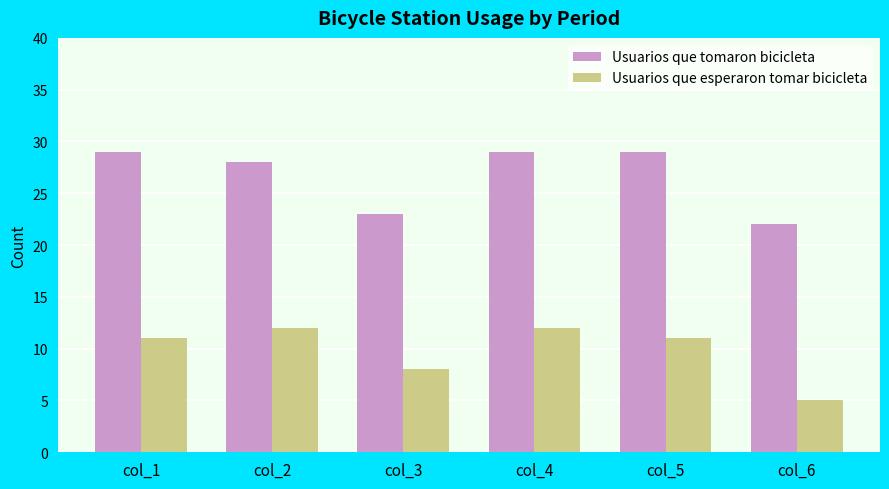

Reading right to left, what are all the values shown in this chart?

Usuarios que tomaron bicicleta: 22	29	29	23	28	29
Usuarios que esperaron tomar bicicleta: 5	11	12	8	12	11